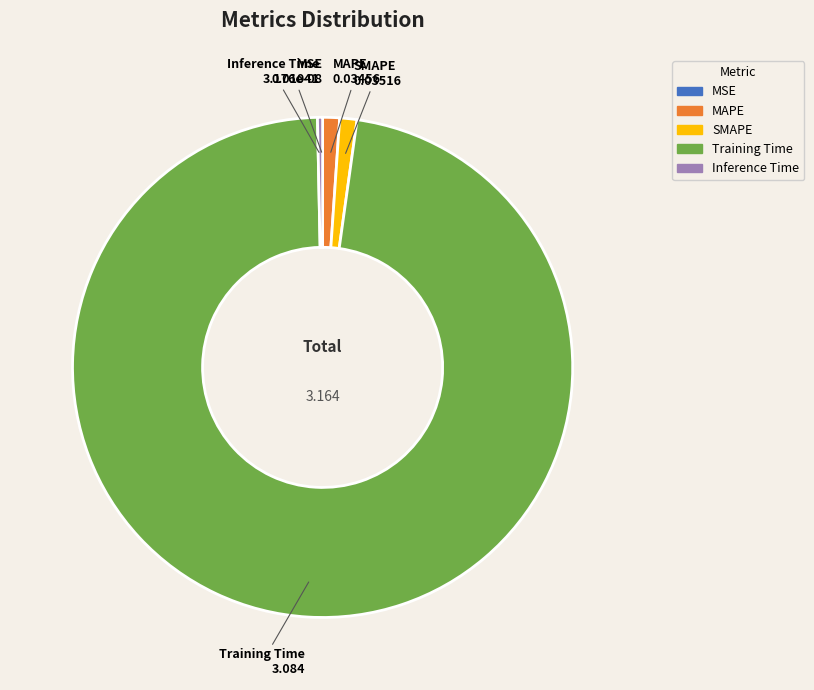

Which slice is the largest?

Training Time